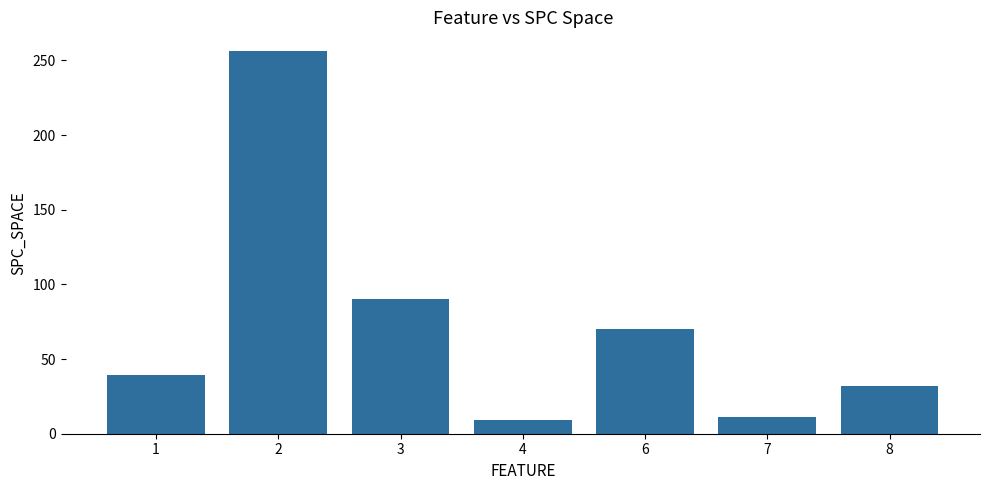

Read the value at 6.

70